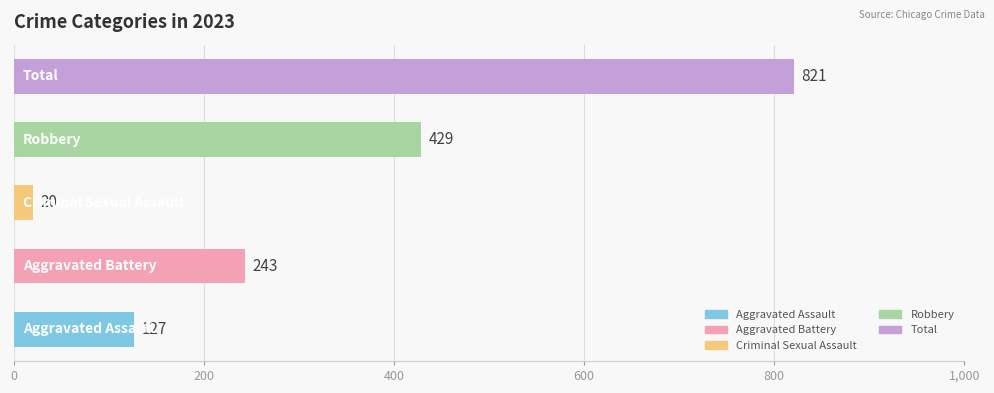

At 2023, list the series in order from smallest to largest.

Criminal Sexual Assault, Aggravated Assault, Aggravated Battery, Robbery, Total